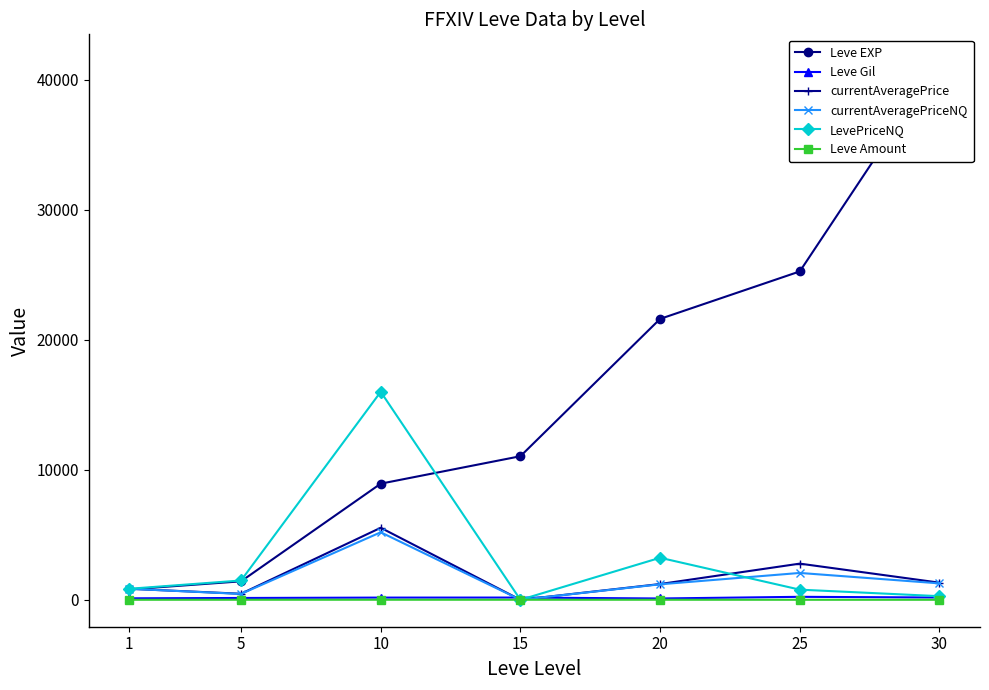

What is the sum of all currentAveragePrice values?

12158.7